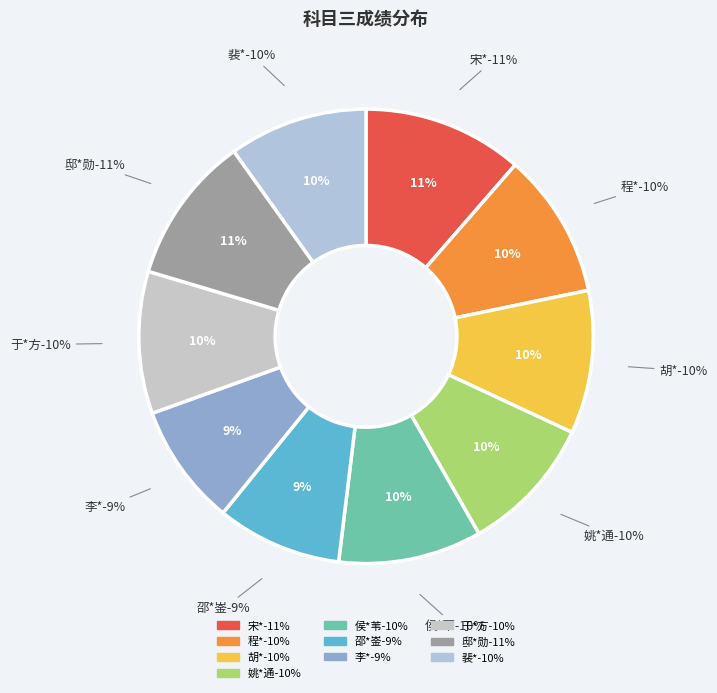

Is there a majority slice in this chart?

No